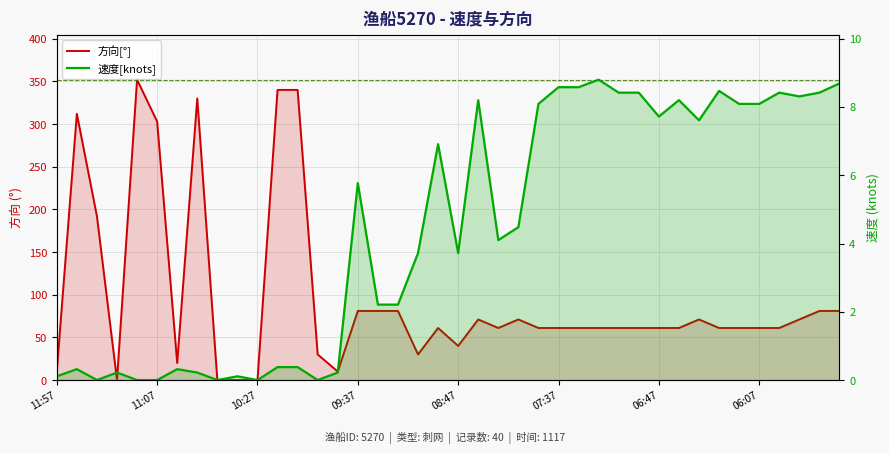

How many values in the 速度[knots] series are below 4?

19